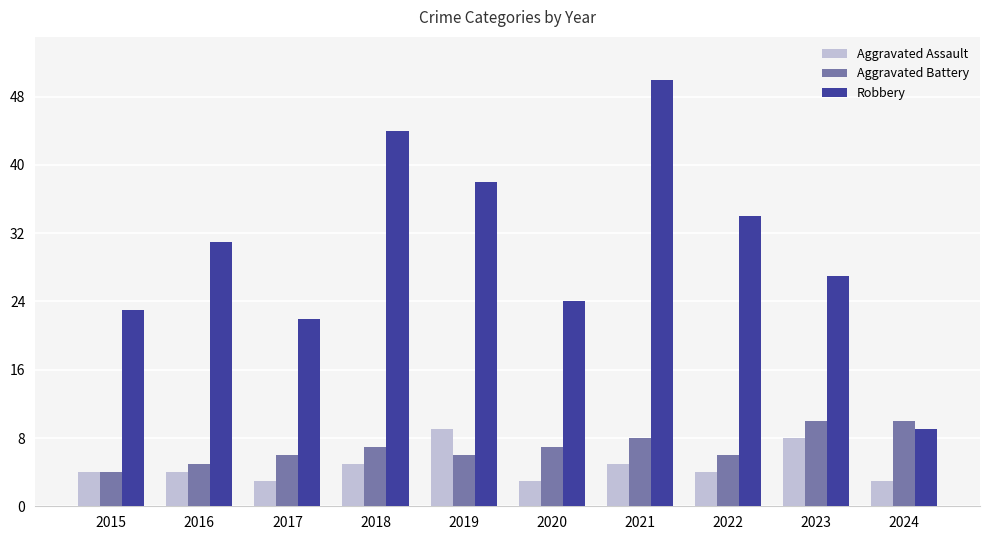

At which category is the sum across all series the highest?

2021